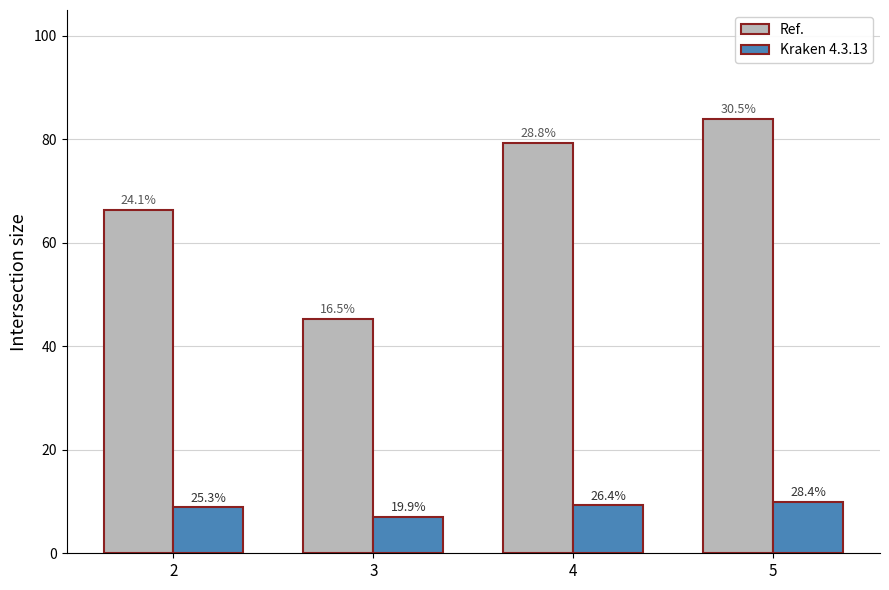

What is the greatest value displayed?

84.0